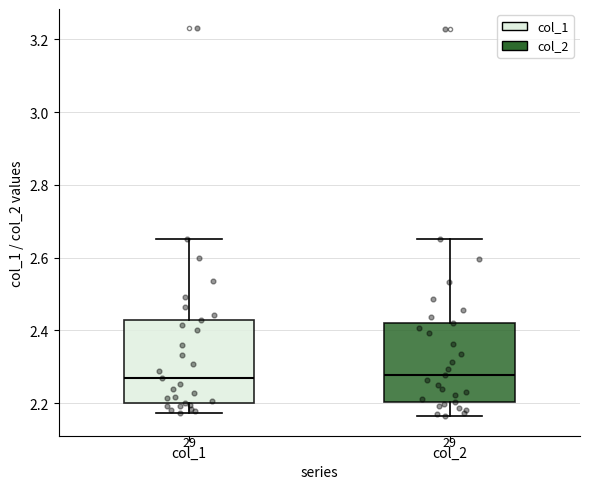

Reading left to right, transcribe this box plot: for each box, give where its median line is, the range the box spans, and where its two whiskers end, as read against the y-axis. The values are not printed on the chart, so give them approximately, as read against the axis.

col_1: median 2.26, box 2.20 to 2.42, whiskers 2.18 to 2.66
col_2: median 2.28, box 2.20 to 2.42, whiskers 2.16 to 2.64